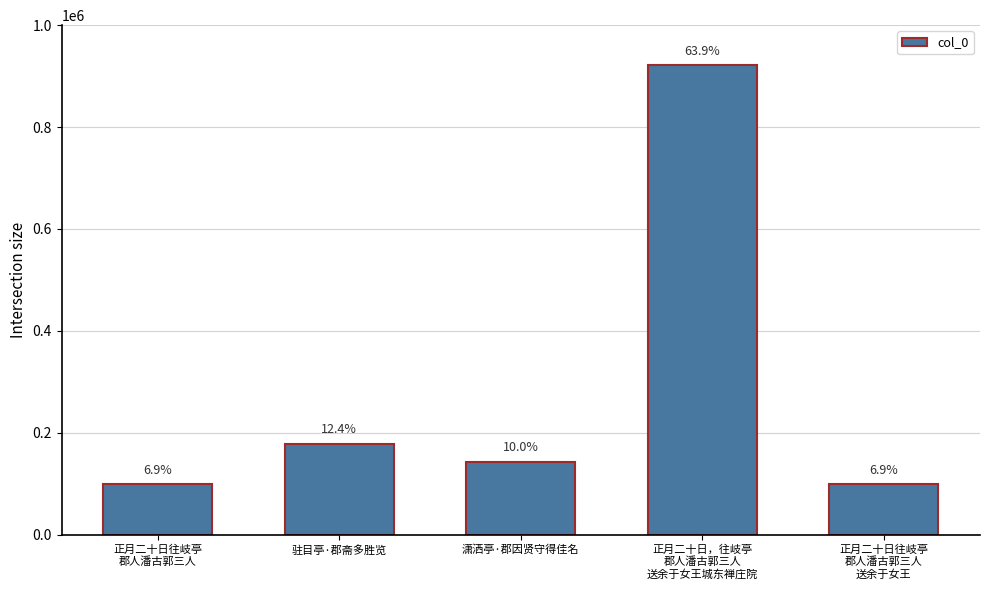

Is it true that the value at 正月二十日往岐亭
郡人潘古郭三人 is 99566?

True